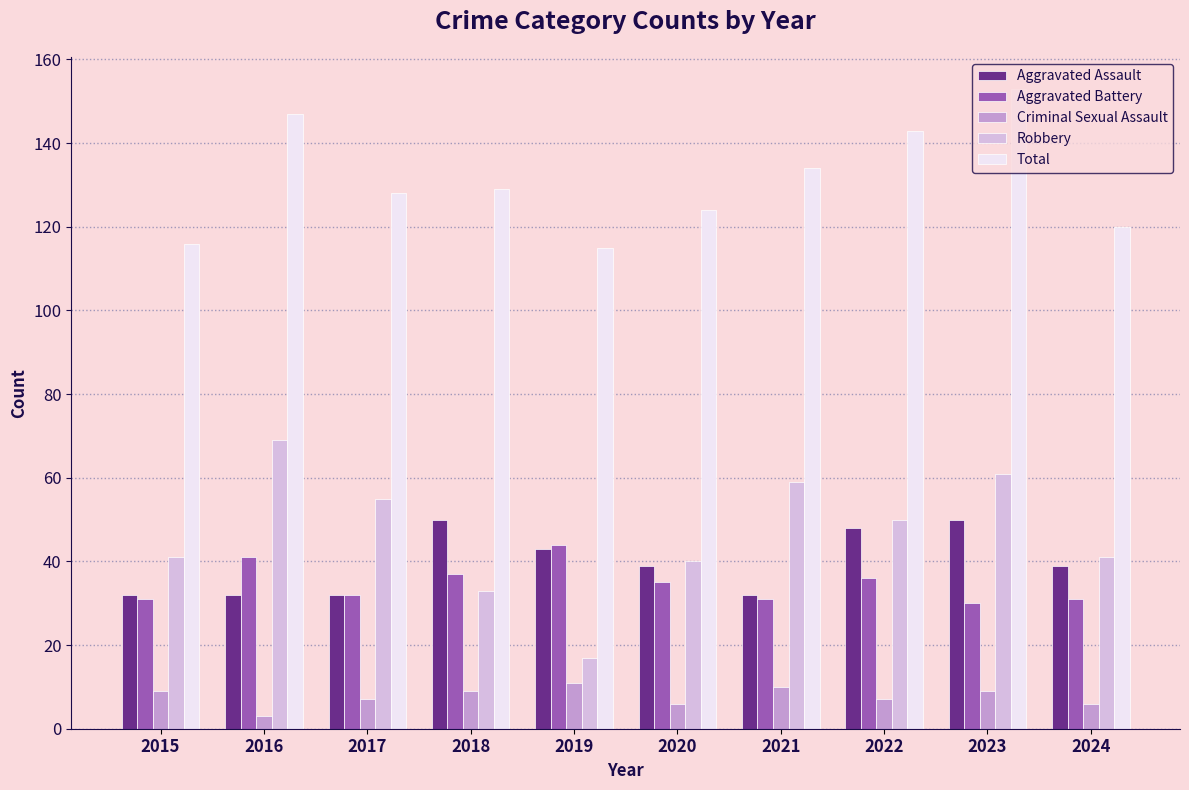

At which category is the sum across all series the highest?

2023